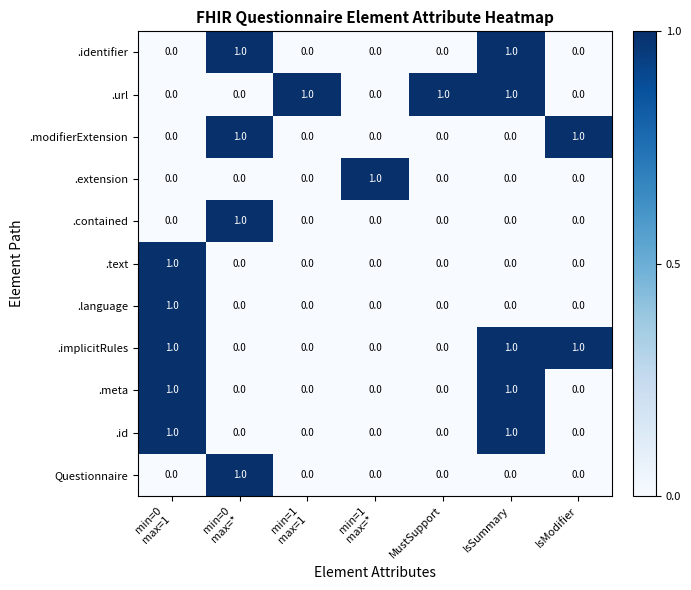

Count the .meta values in the range 0 to 1.

7